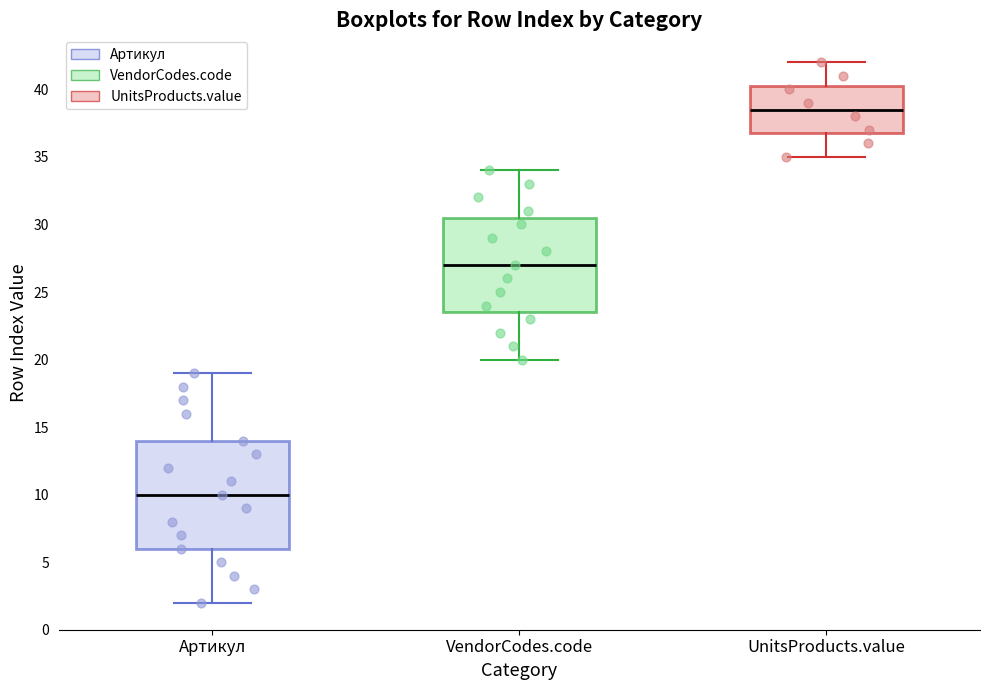

Reading left to right, read every box against the y-axis: the position of its median line, the range the box covers, and the ends of its whiskers. The values are not printed on the chart, so give them approximately, as read against the axis.

Артикул: median 10.0, box 6.0 to 14.0, whiskers 2.0 to 19.0
VendorCodes.code: median 27.0, box 23.5 to 30.5, whiskers 20.0 to 34.0
UnitsProducts.value: median 38.5, box 37.0 to 40.5, whiskers 35.0 to 42.0